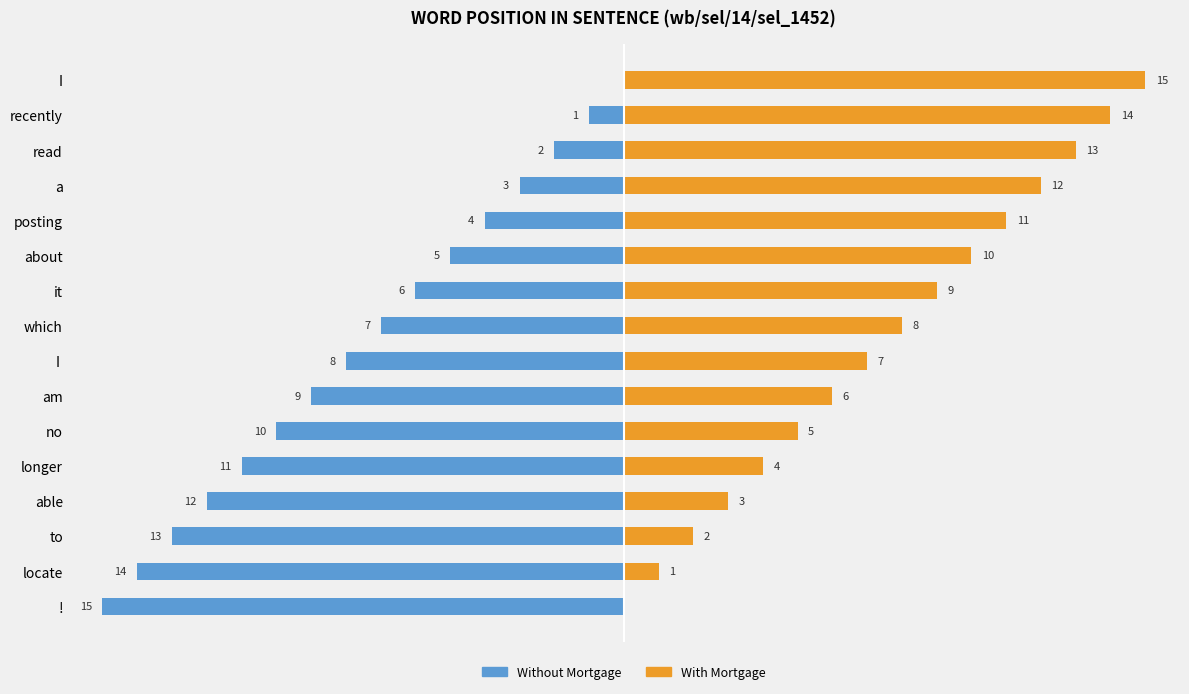

How many categories are shown in the chart?

16